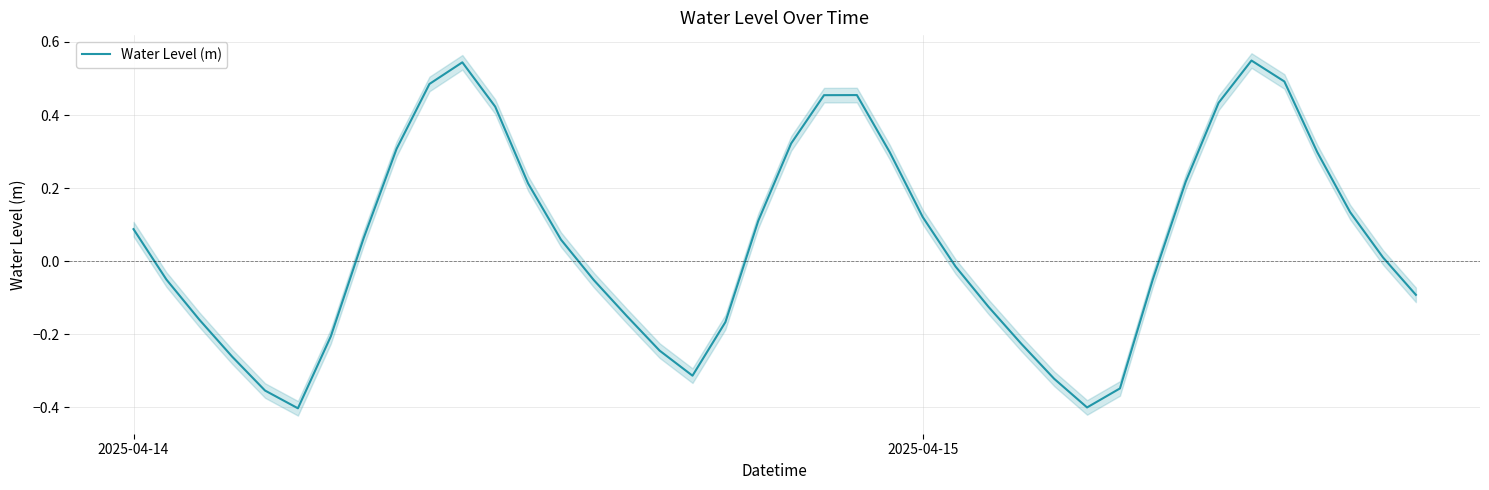

How many values are below 0?

19